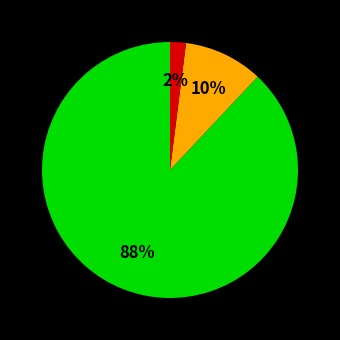

How many slices are in this pie chart?

3